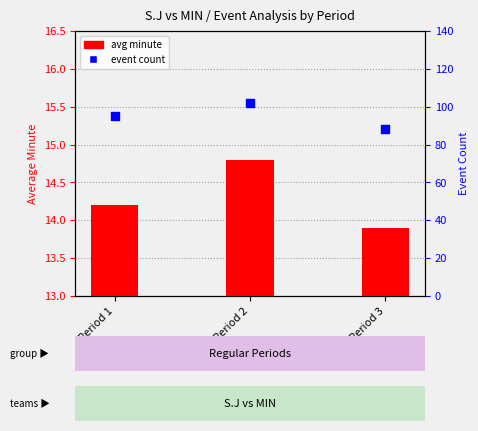

Which series contains the highest Y value?

event count